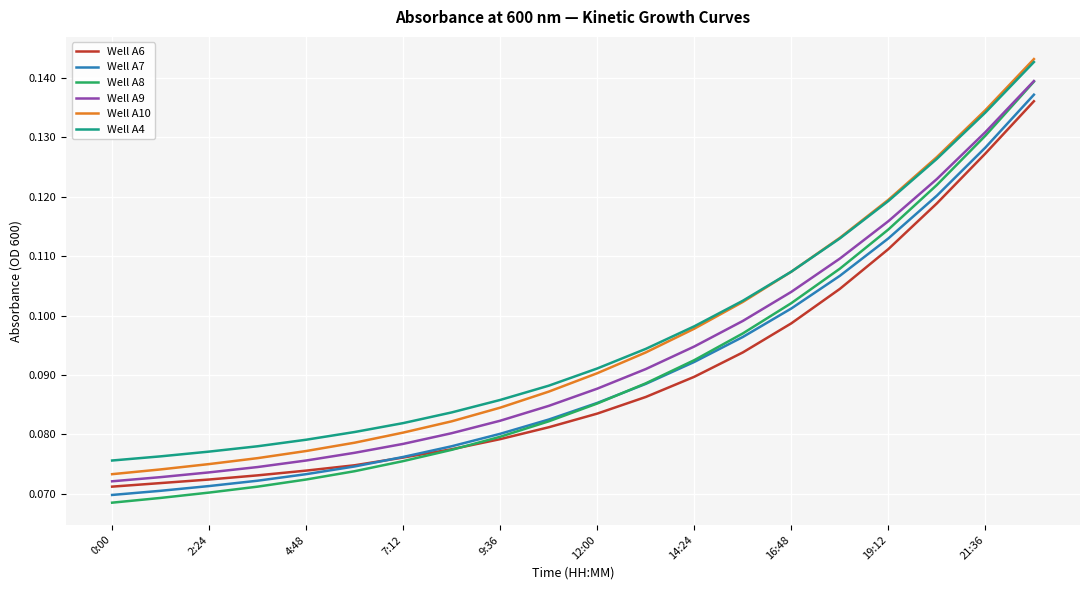

Which series has the largest range (max minus min)?

Well A8